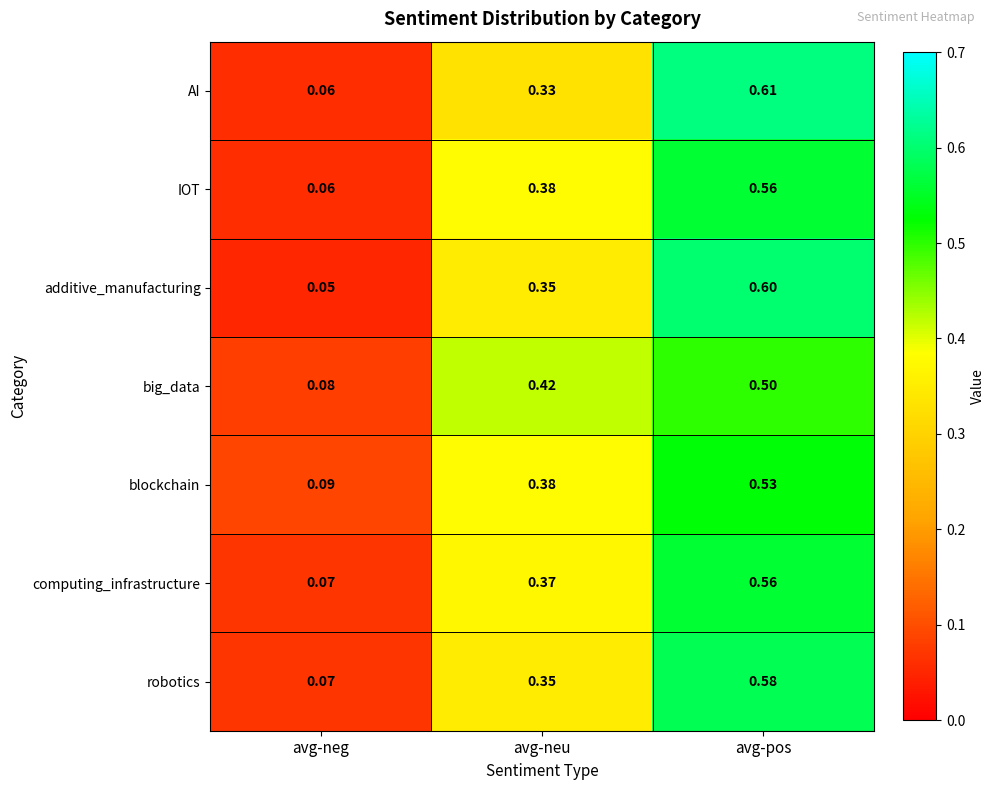

At which category is the sum across all series the highest?

avg-pos